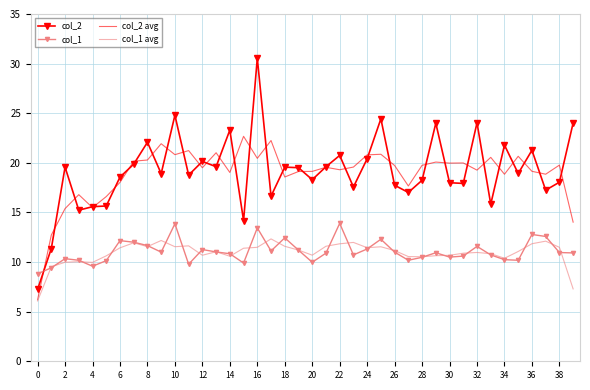

What is the greatest value displayed?

30.5